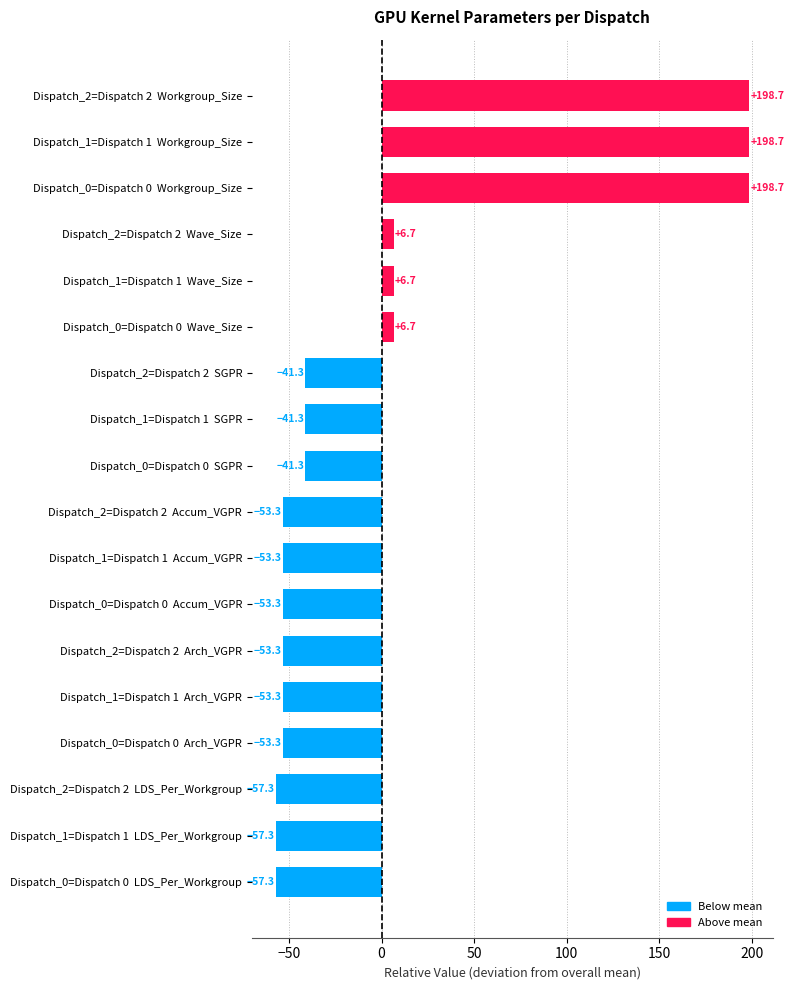

What is the greatest value displayed?

198.7